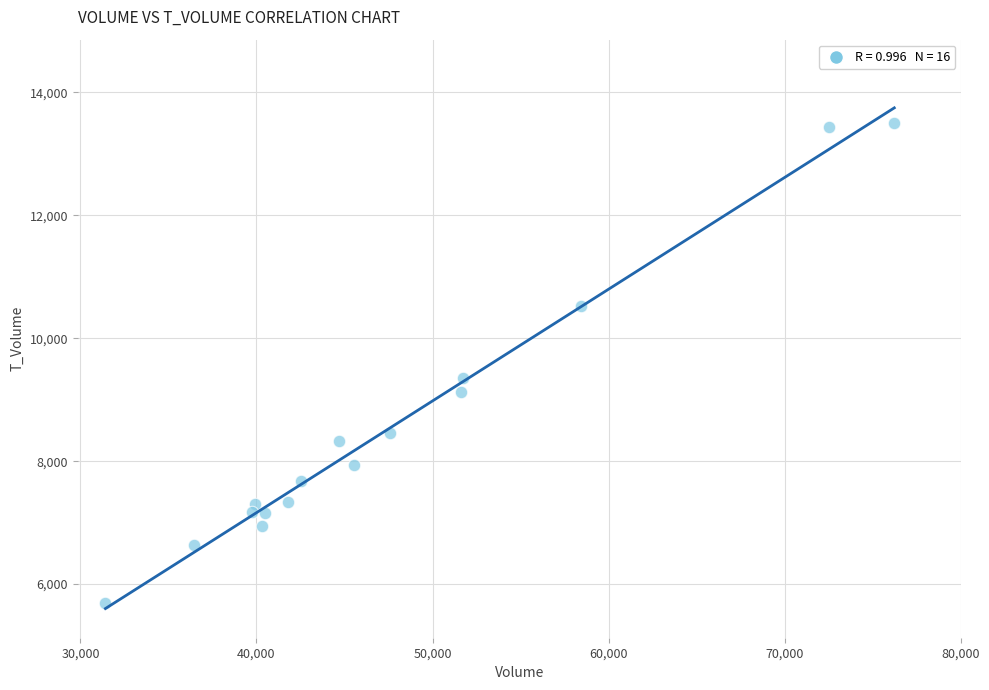

What Y value in the scatter plot is closest to 9602?

9346